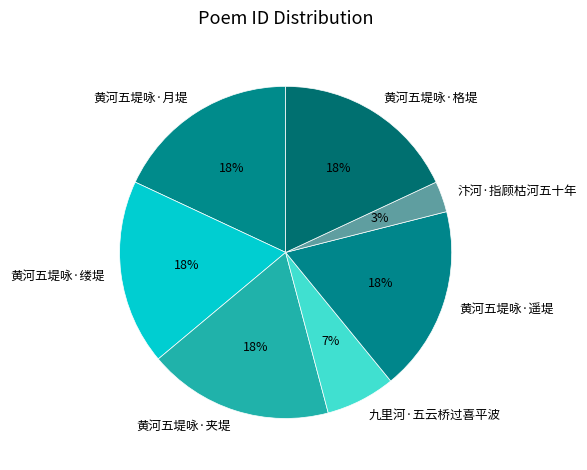

Does 黄河五堤咏·夹堤 account for over 50% of the chart?

No